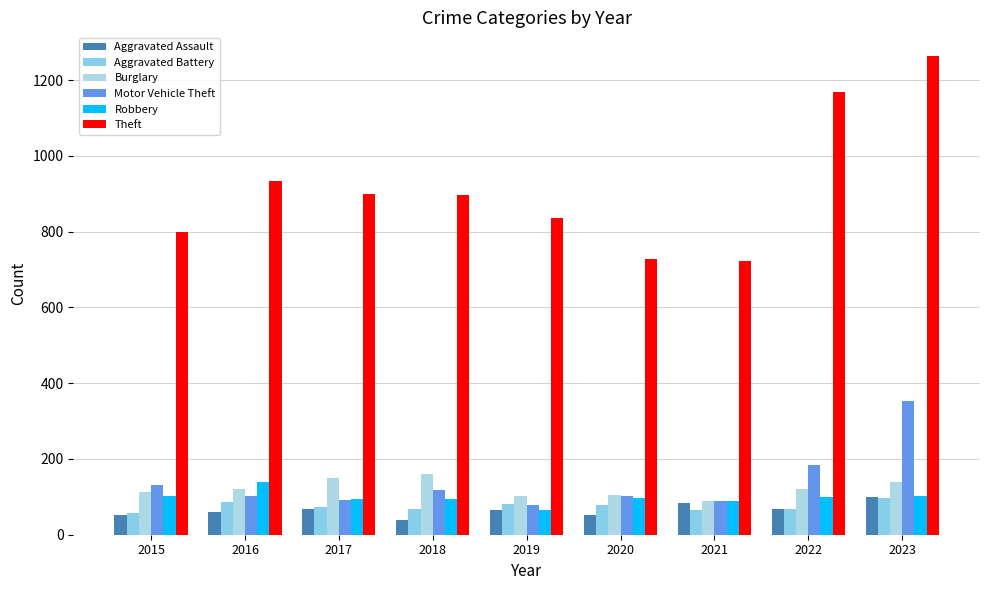

What is the difference between the maximum and second lowest values in the Robbery series?

52